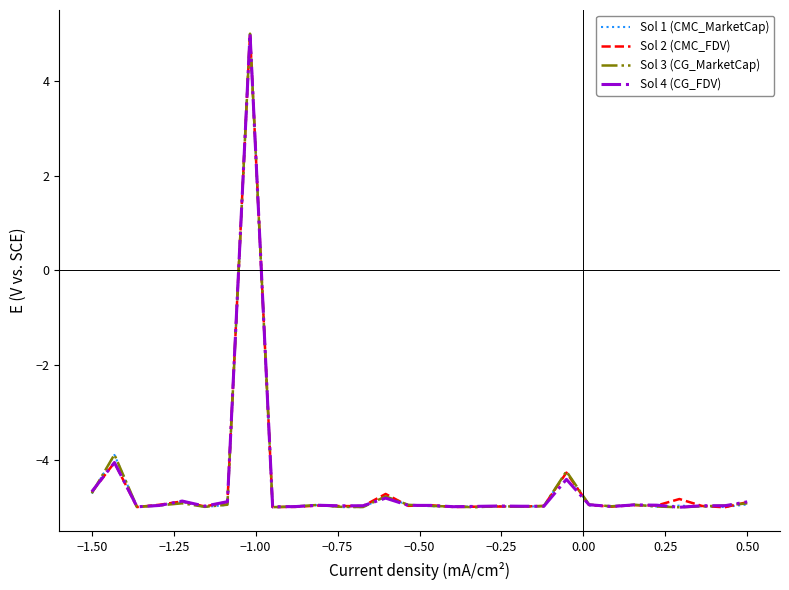

What is the smallest value displayed?

-5.0